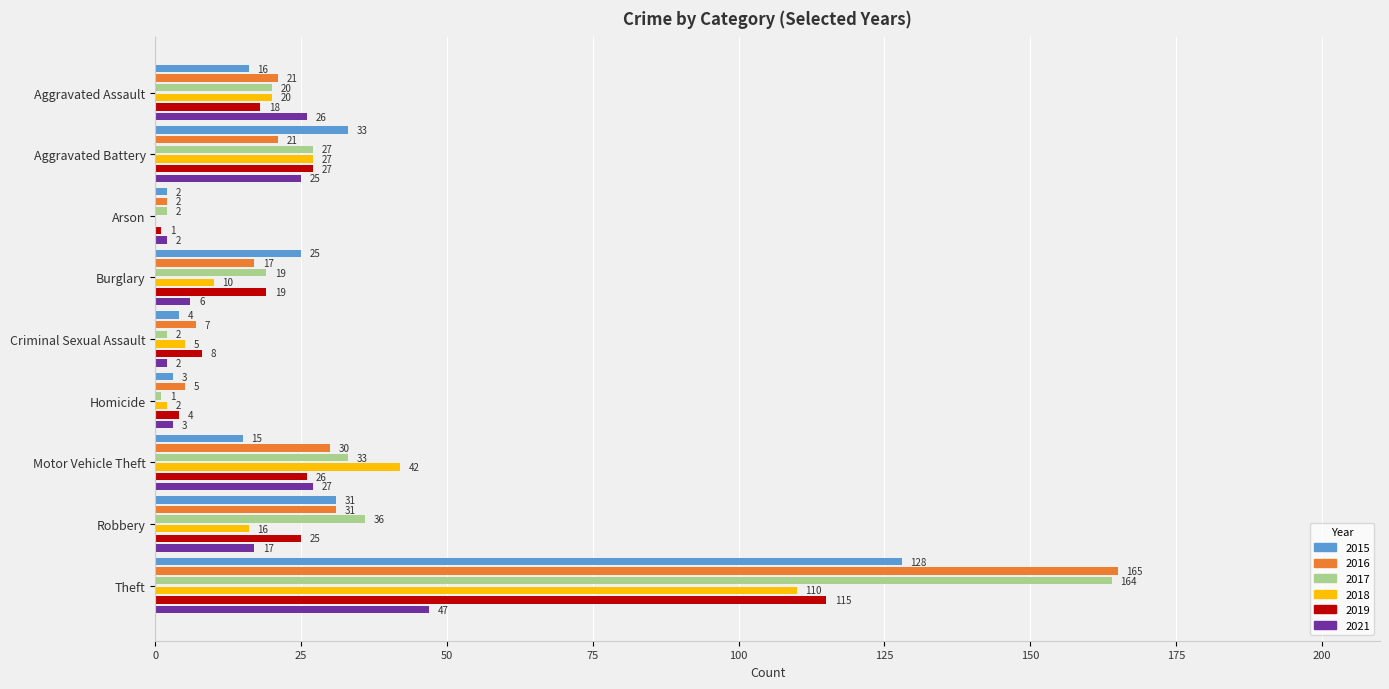

Rank the categories by 2016 value from lowest to highest.

Arson, Homicide, Criminal Sexual Assault, Burglary, Aggravated Assault, Aggravated Battery, Motor Vehicle Theft, Robbery, Theft